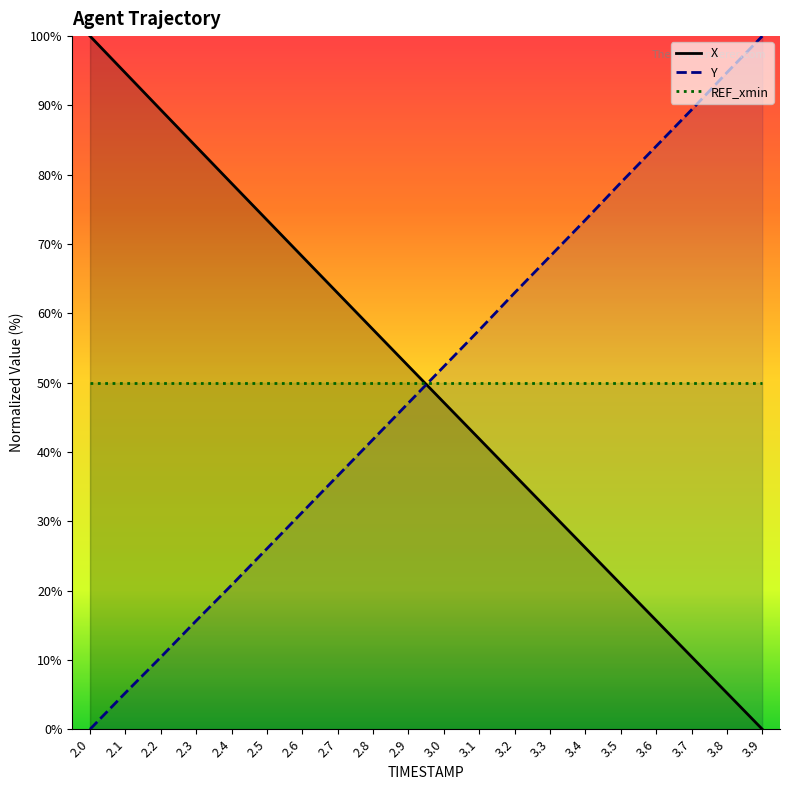

Where do Y and X first cross each other?

2.9 and 3.0